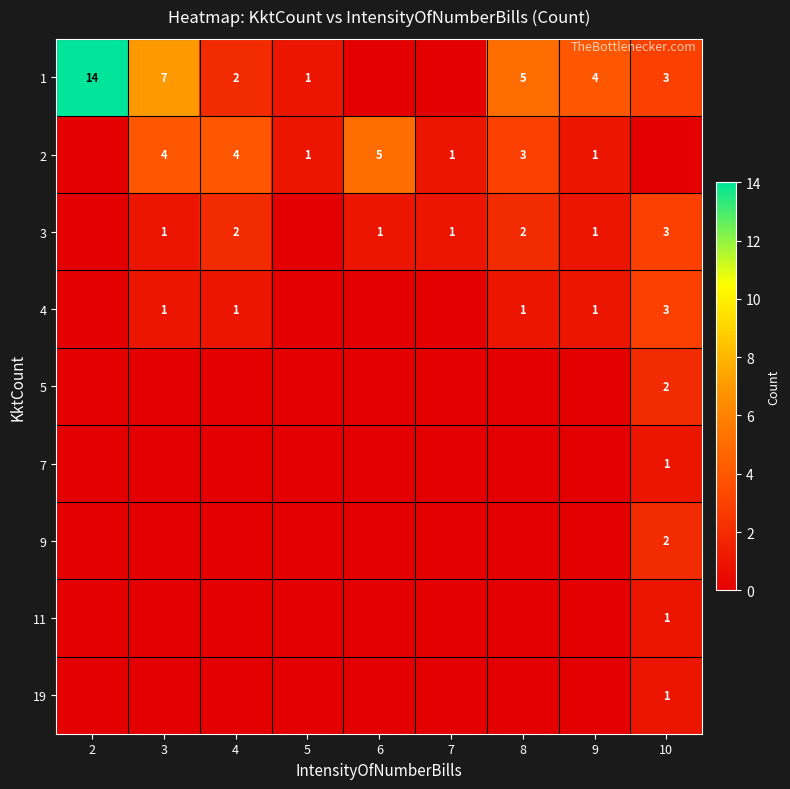

What is the difference between the highest and lowest values at 6?

5